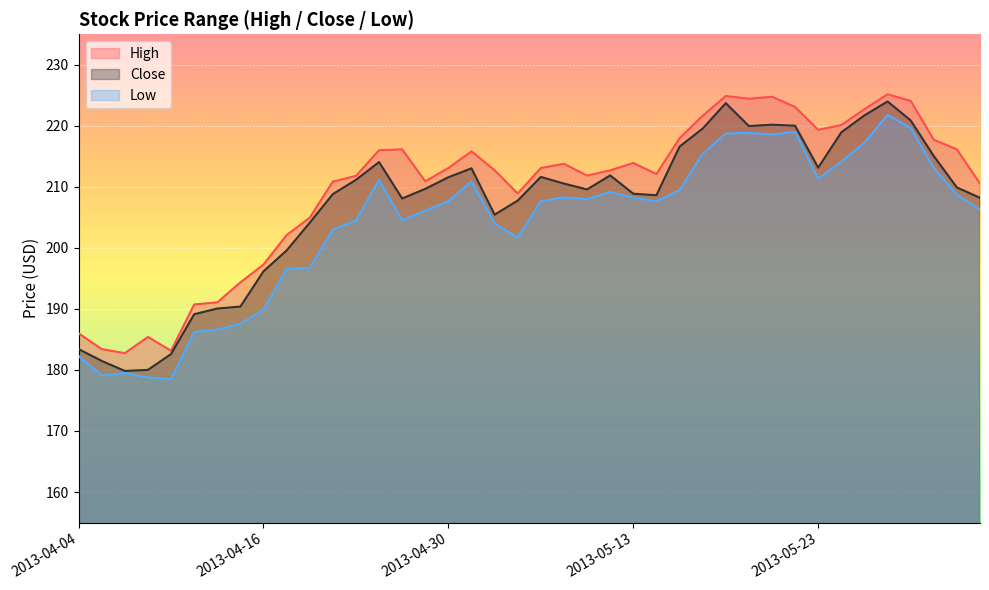

How many interior local peaks does the Close line series have?

7